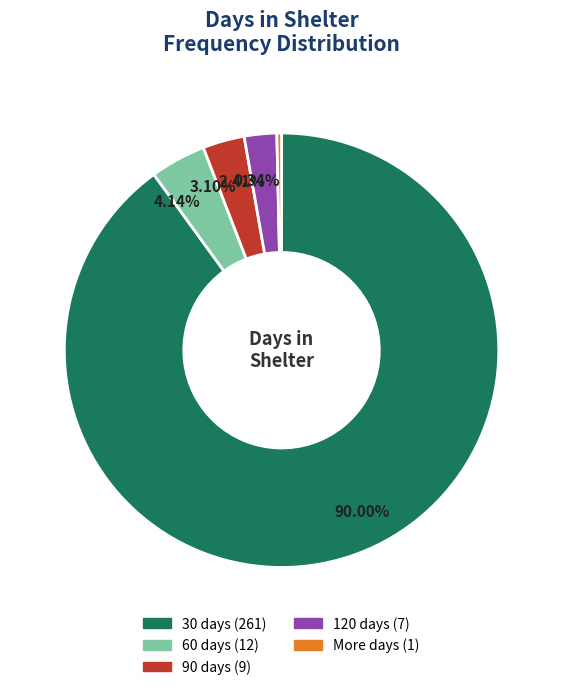

To the nearest percent, what is the difference between the More and 90 slice percentages?

3%